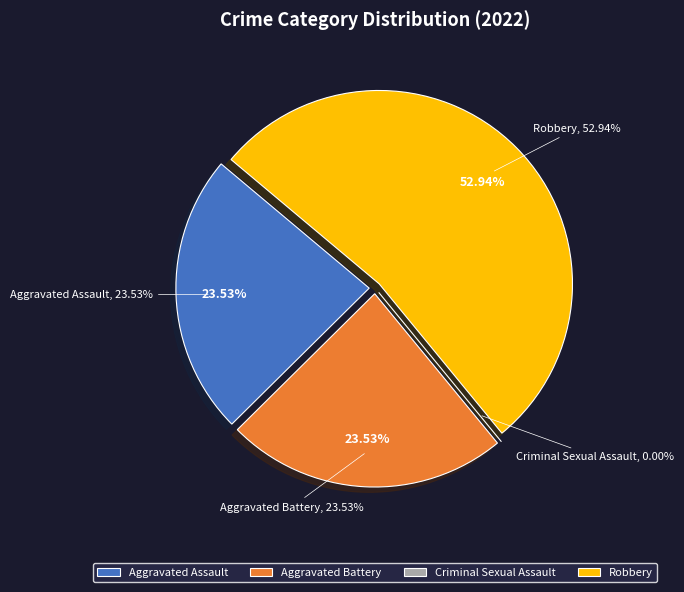

How many slices are in this pie chart?

4